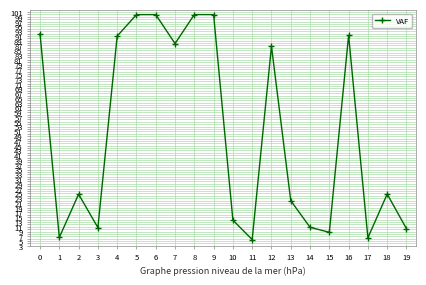

What is the average value?

49.6